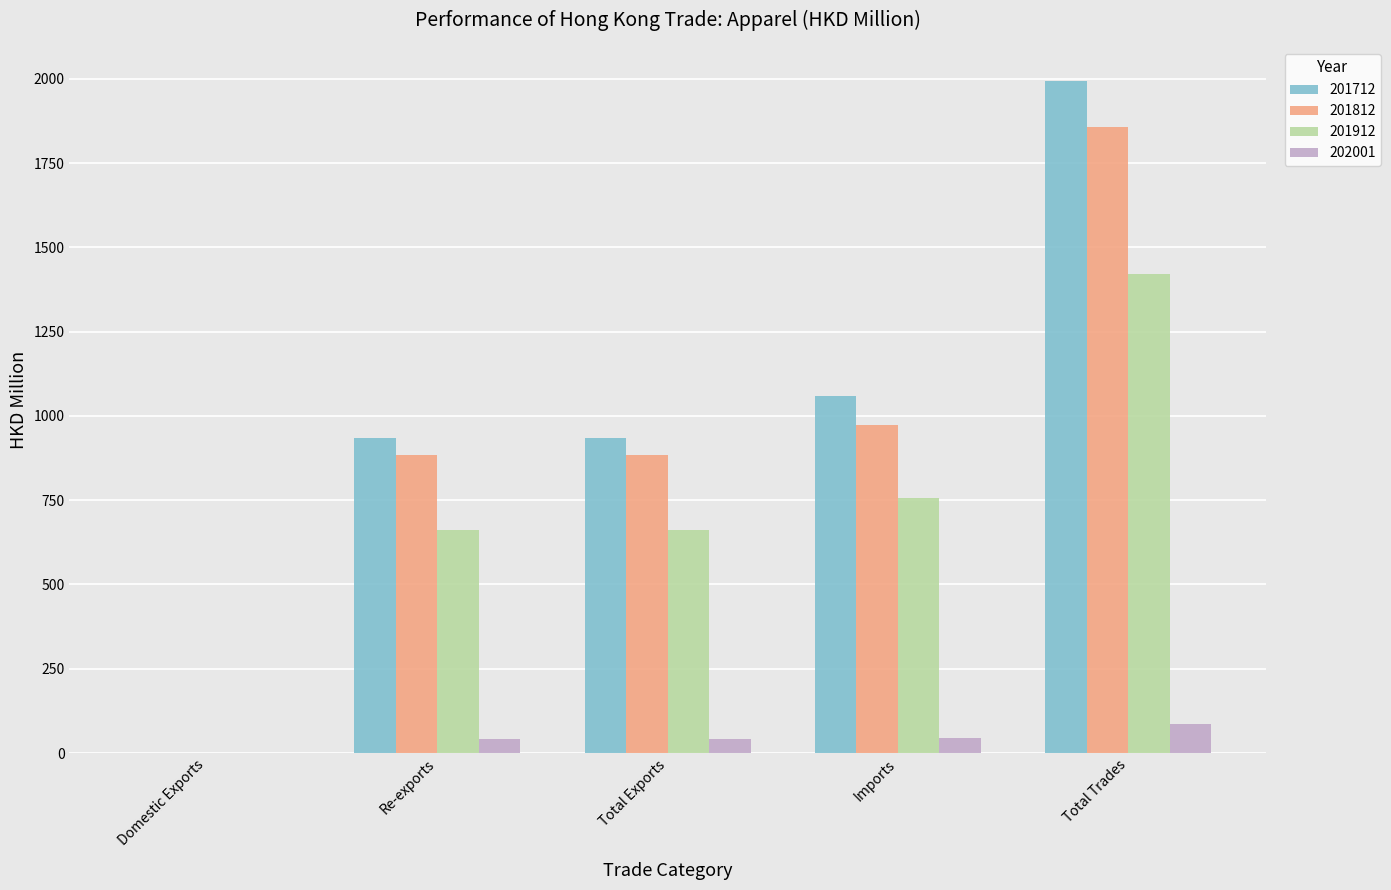

Which series has the largest total across all categories?

201712